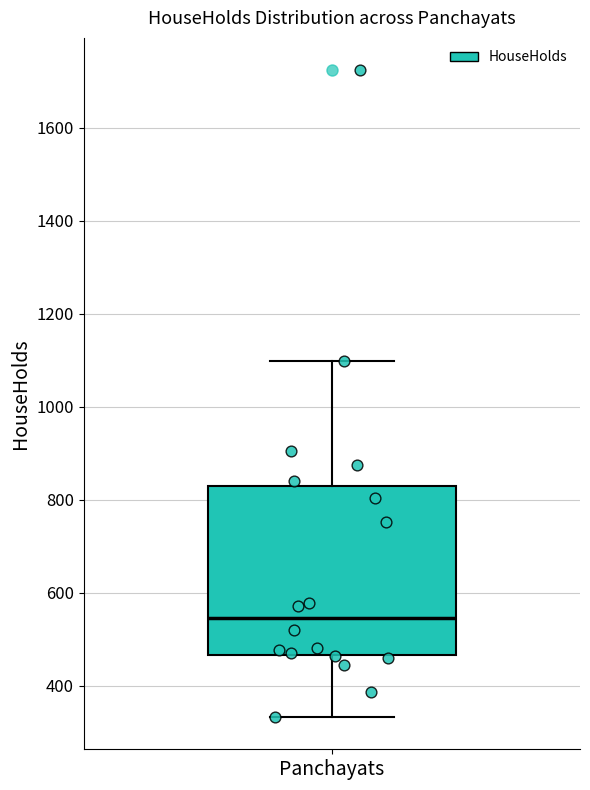

Read this box plot against the y-axis: the position of the median line, the range covered by the box, and the ends of both whiskers. The values are not printed on the chart, so give them approximately, as read against the axis.

median 540, box 460 to 840, whiskers 340 to 1100